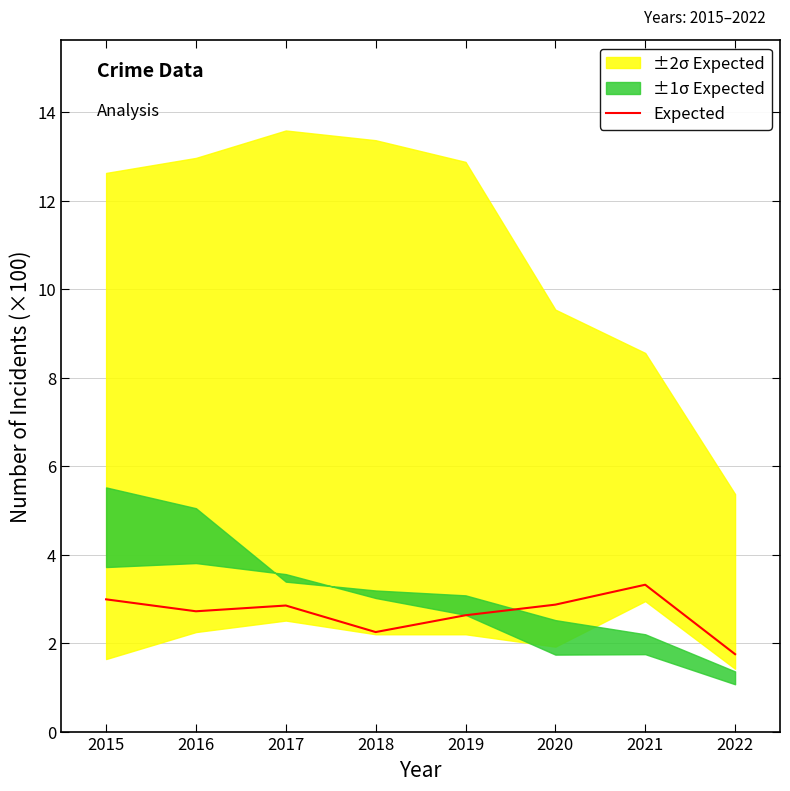

Reading left to right, what are all the values shown in this chart?

3.0	2.7	2.9	2.2	2.6	2.9	3.3	1.8